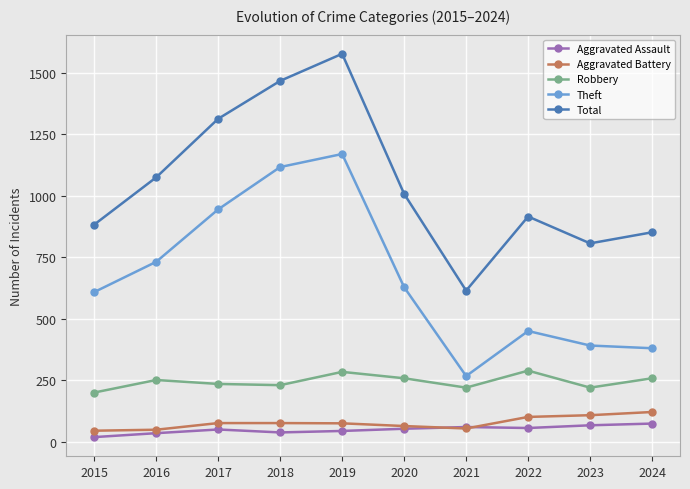

What is the value of the Aggravated Assault point at the 2nd from the left?

35